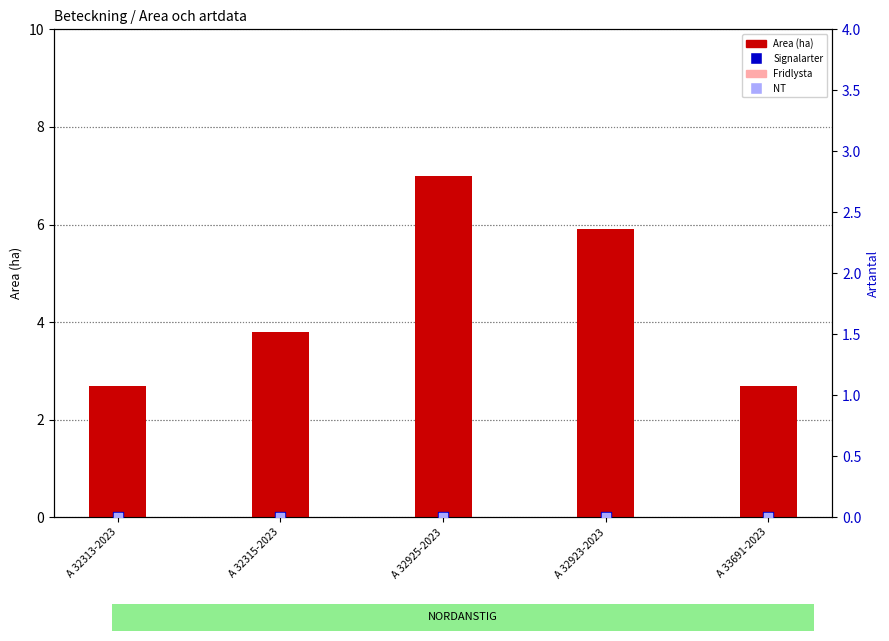

What is the total value across all series at A 32923-2023?

5.9